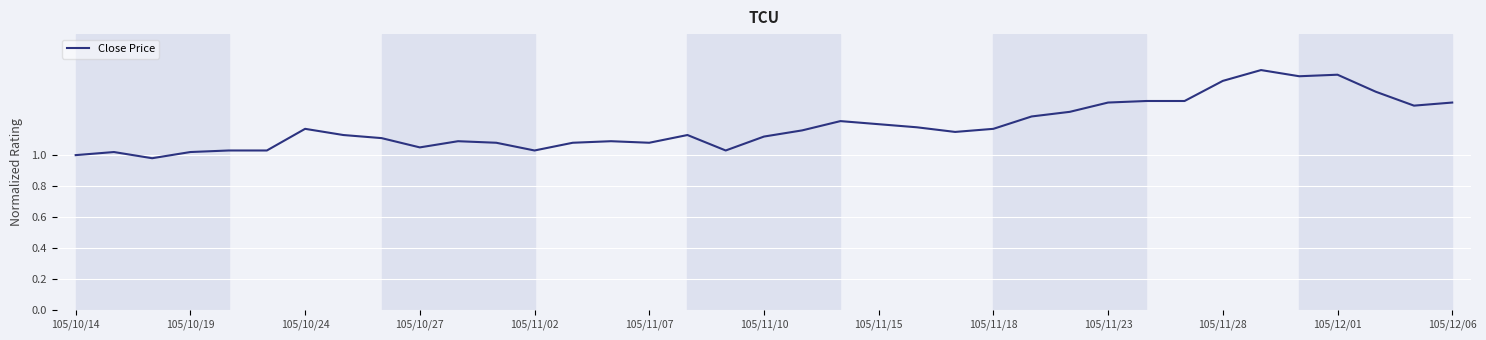

What is the value of the 18th point from the left?

1.0